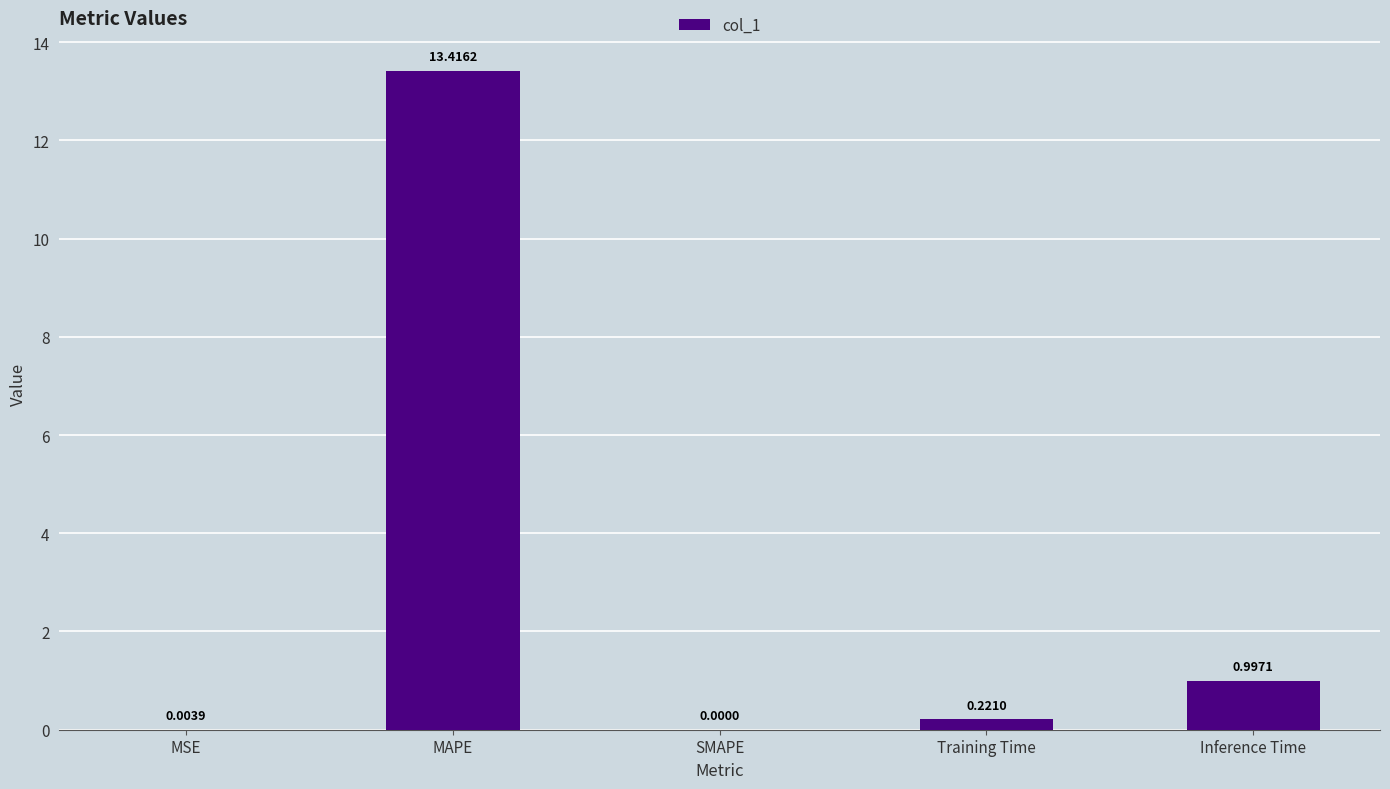

What is the average value?

2.9